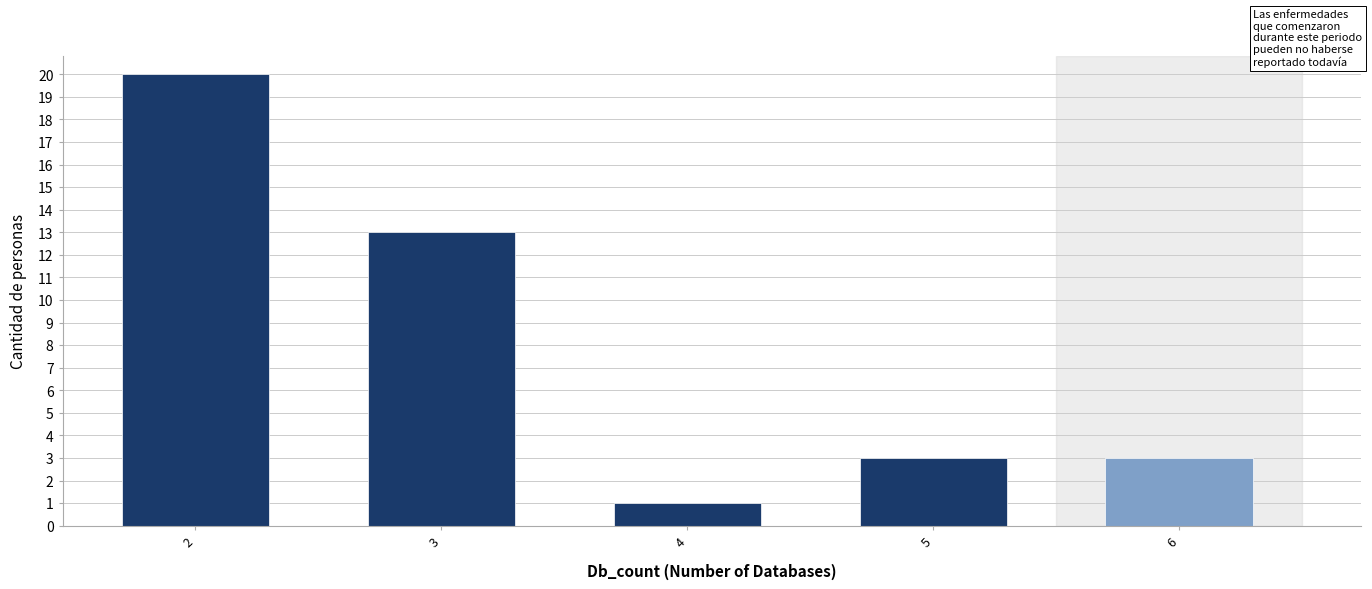

Reading left to right, list all the values displayed in this chart.

20	13	1	3	3